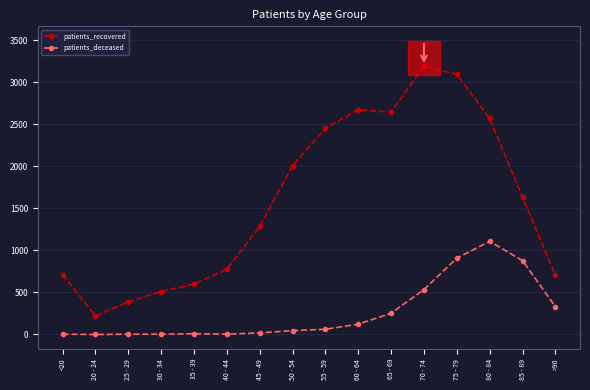

Is the value of patients_recovered at <20 greater than the value of patients_deceased at 40 - 44?

Yes